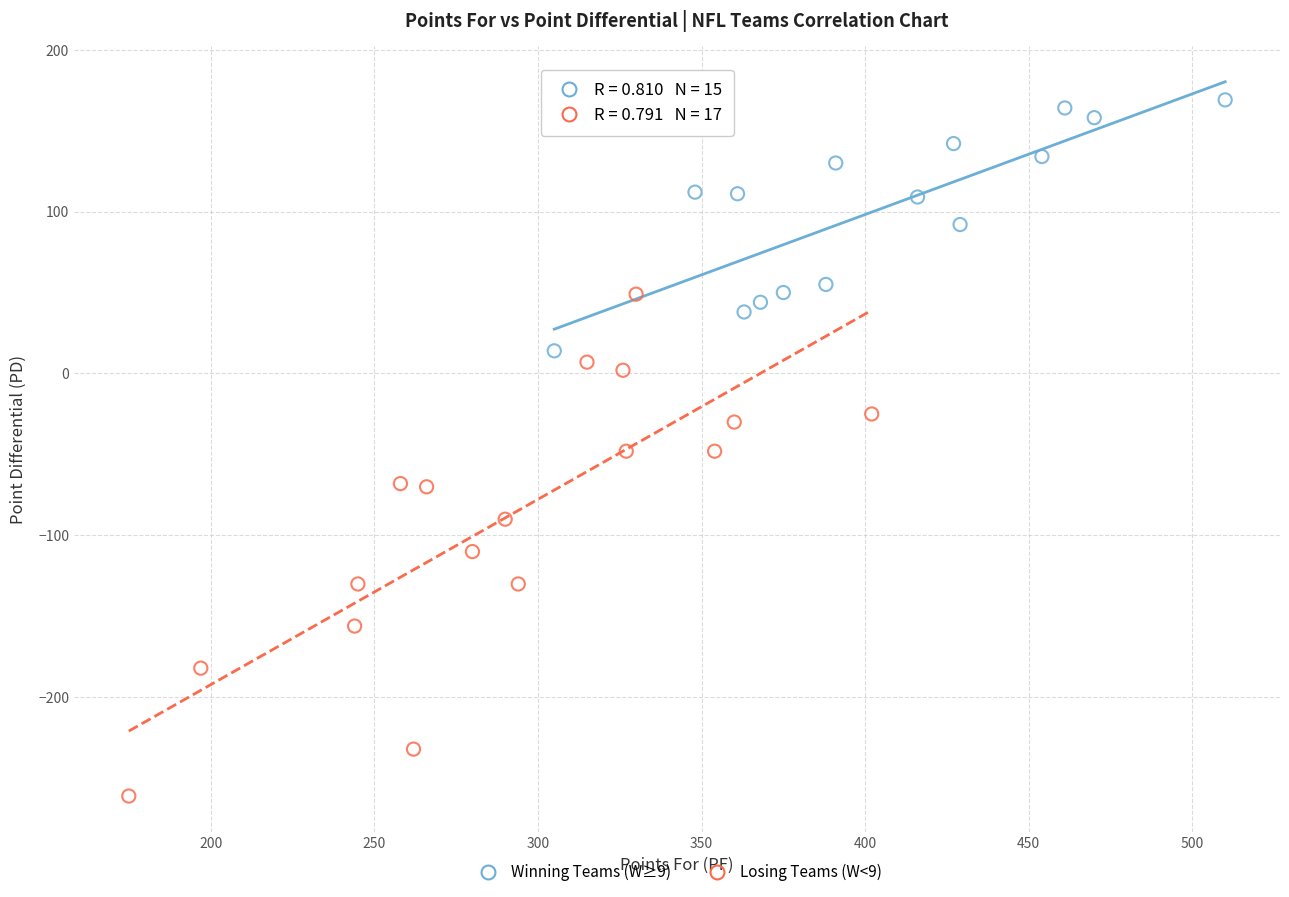

Which series has the widest spread of Y values?

Losing Teams (W<9)